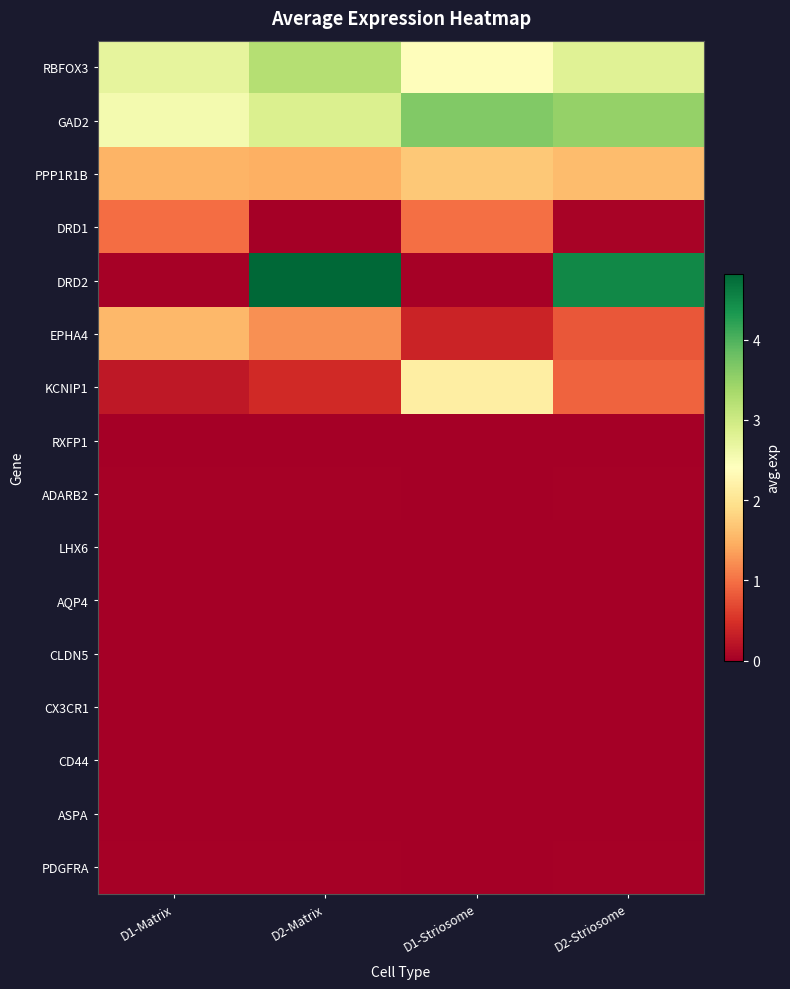

What is the maximum value shown in the chart?

4.8